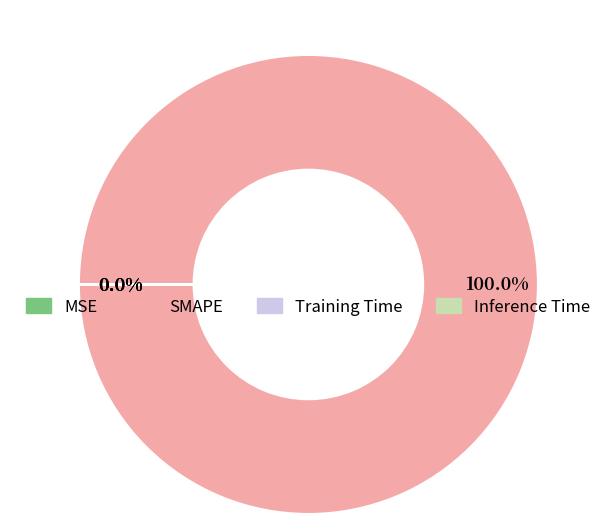

Is there any slice that represents more than half of the pie?

Yes